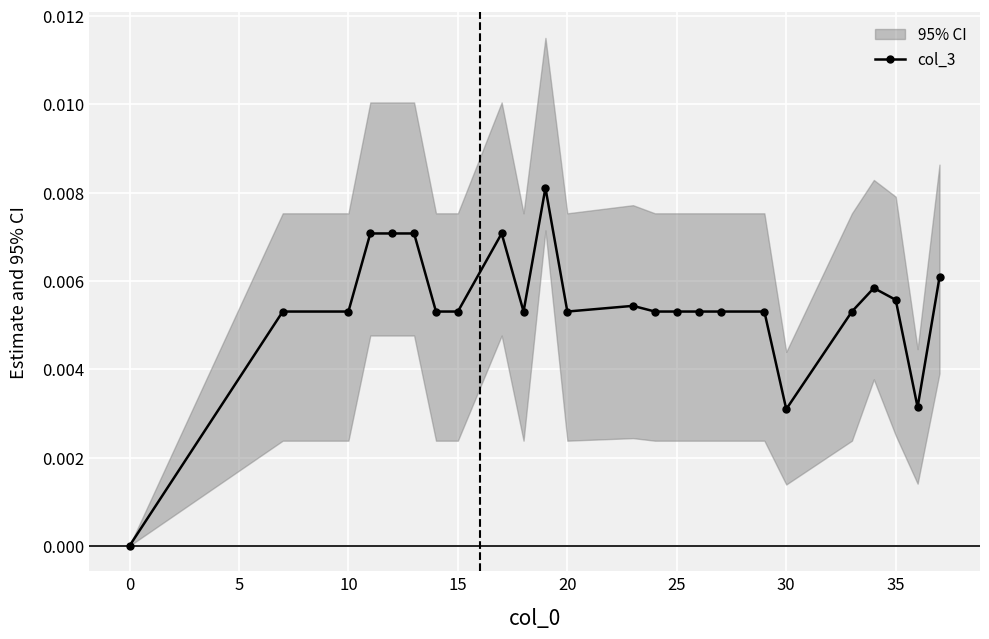

True or false: col_3 has more than 1 points higher than both neighbors.

True